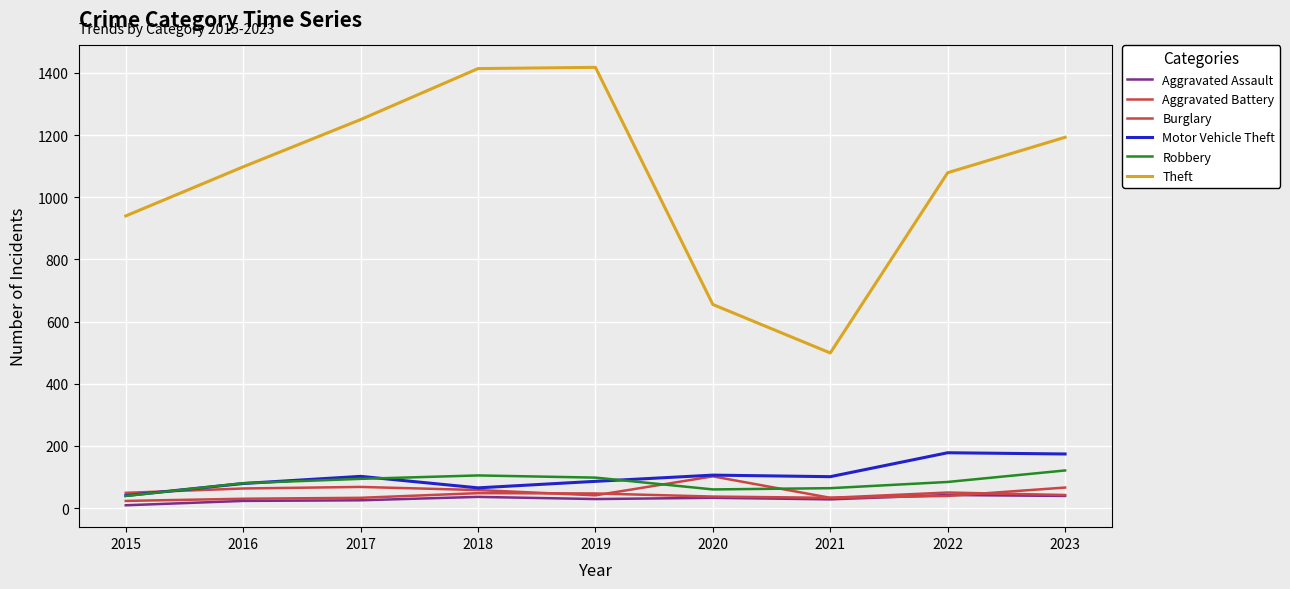

True or false: Theft has more than 0 interior local peaks.

True